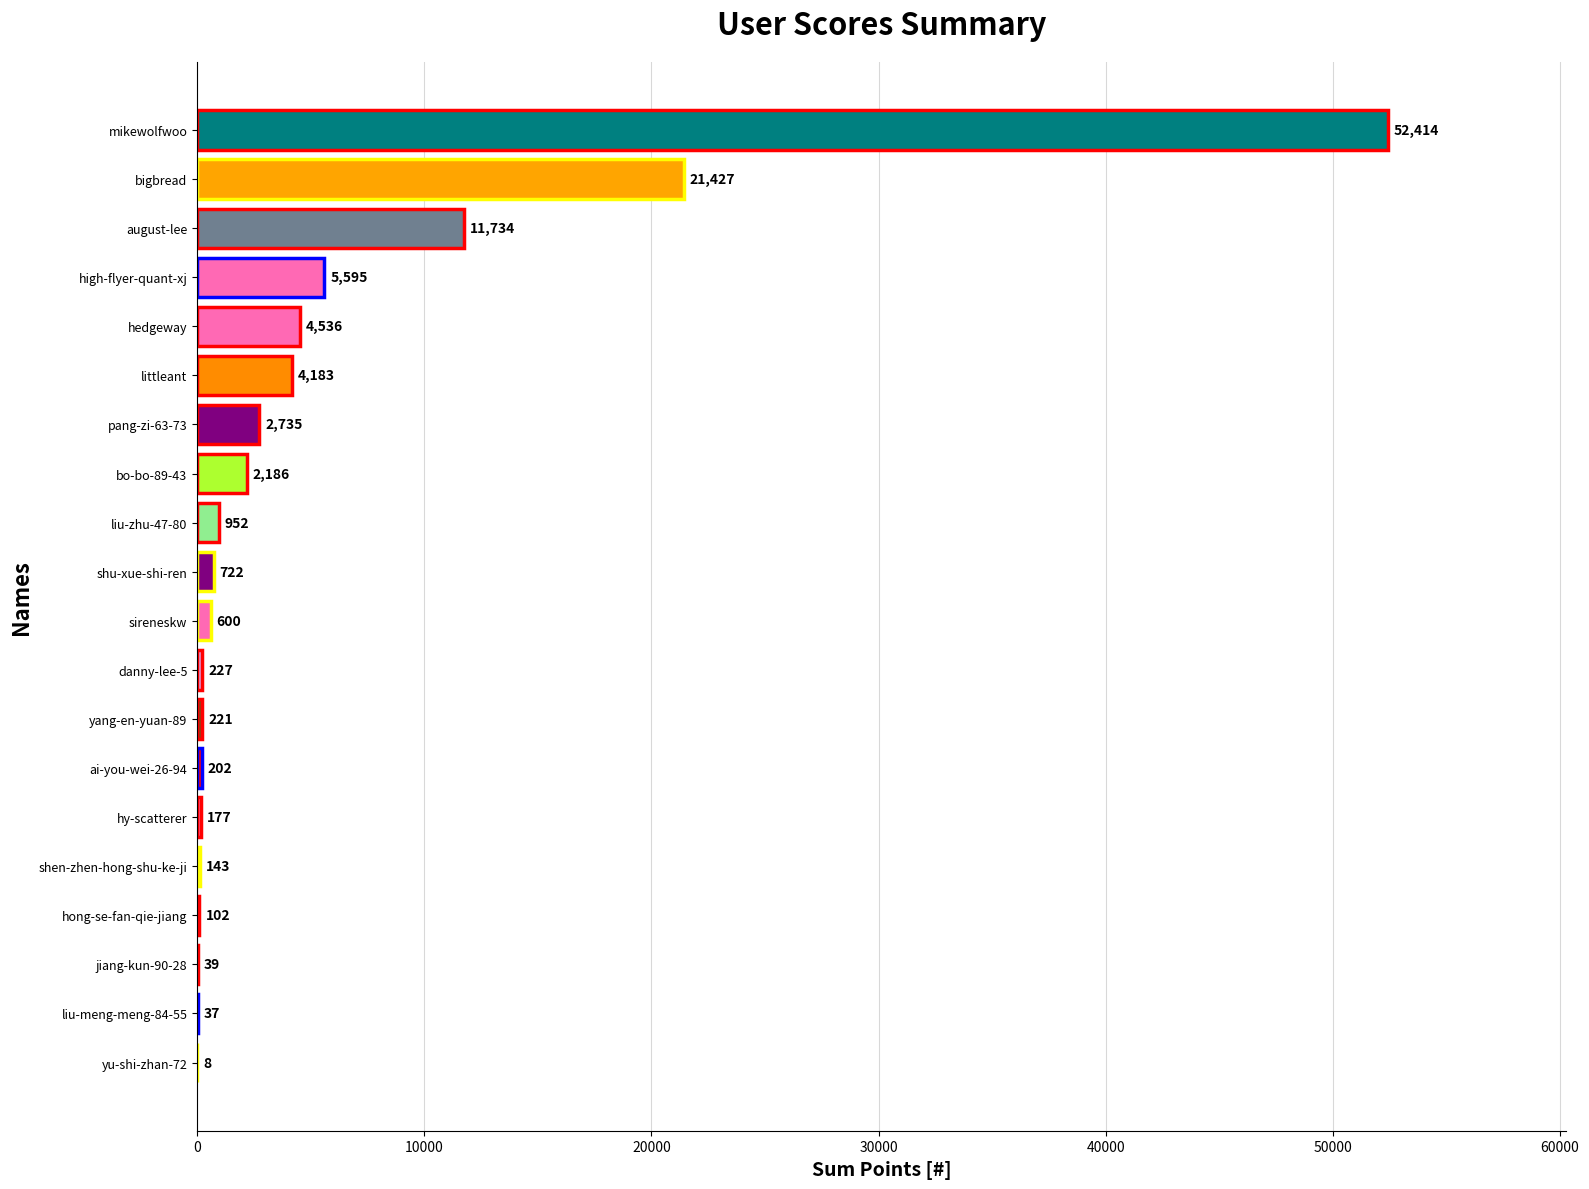

The chart shows a value of 143 at shen-zhen-hong-shu-ke-ji. True or false?

True